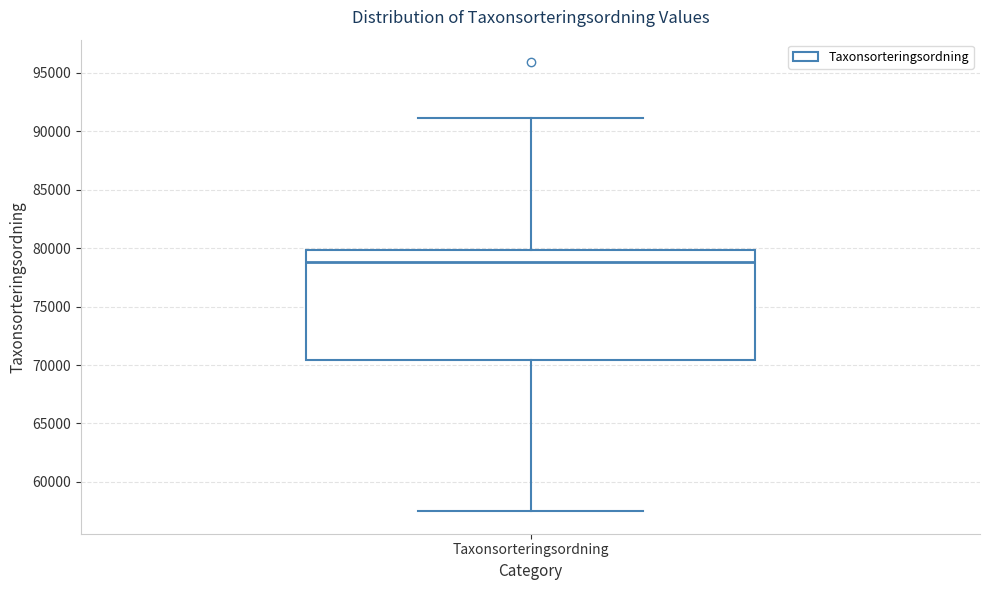

Read this box plot against the y-axis: the position of the median line, the range covered by the box, and the ends of both whiskers. The values are not printed on the chart, so give them approximately, as read against the axis.

median 79000, box 70500 to 80000, whiskers 57500 to 91000